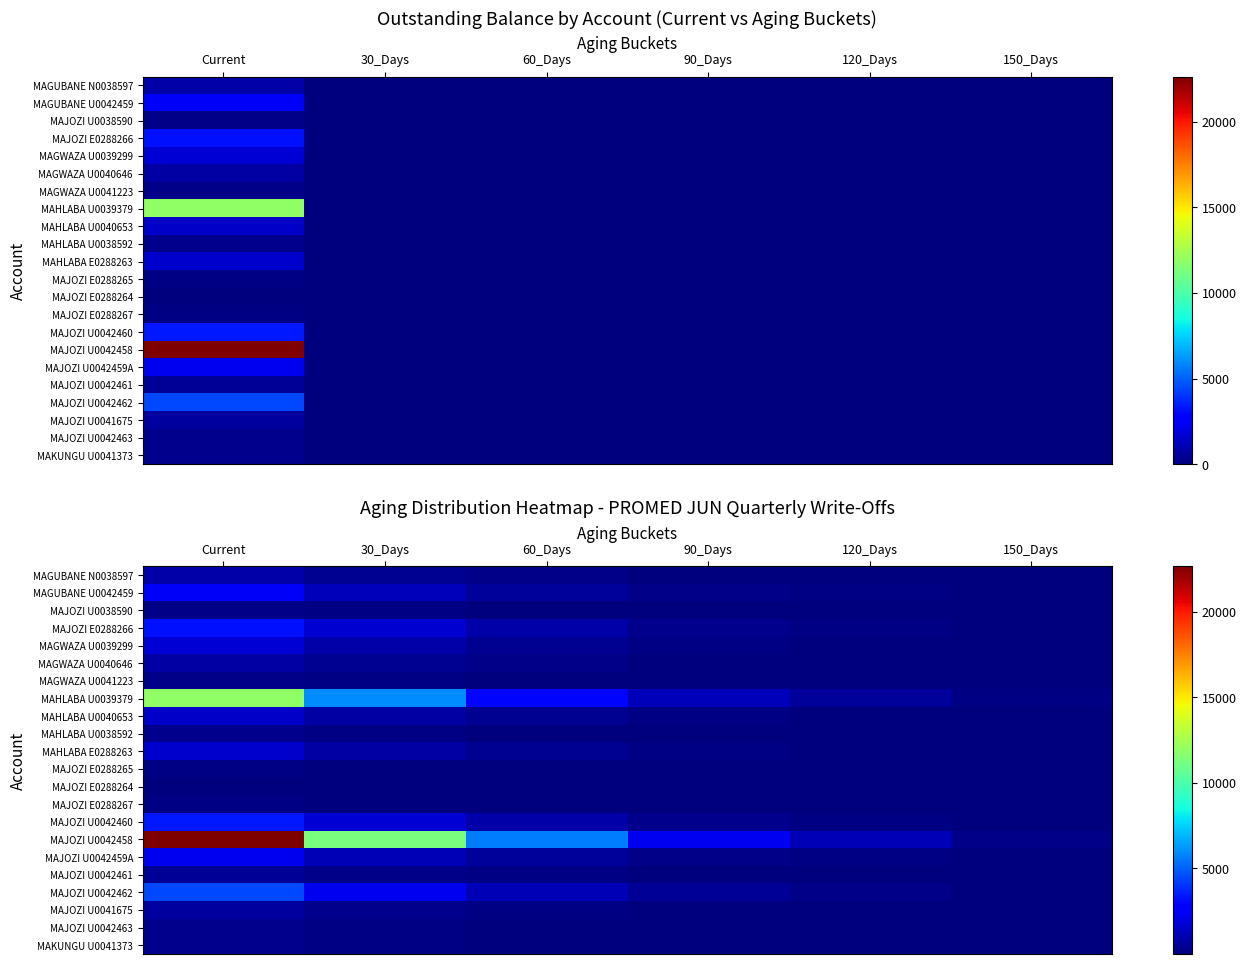

The MAHLABA U0039379 series shows 5068.3 at 60_Days. True or false?

False